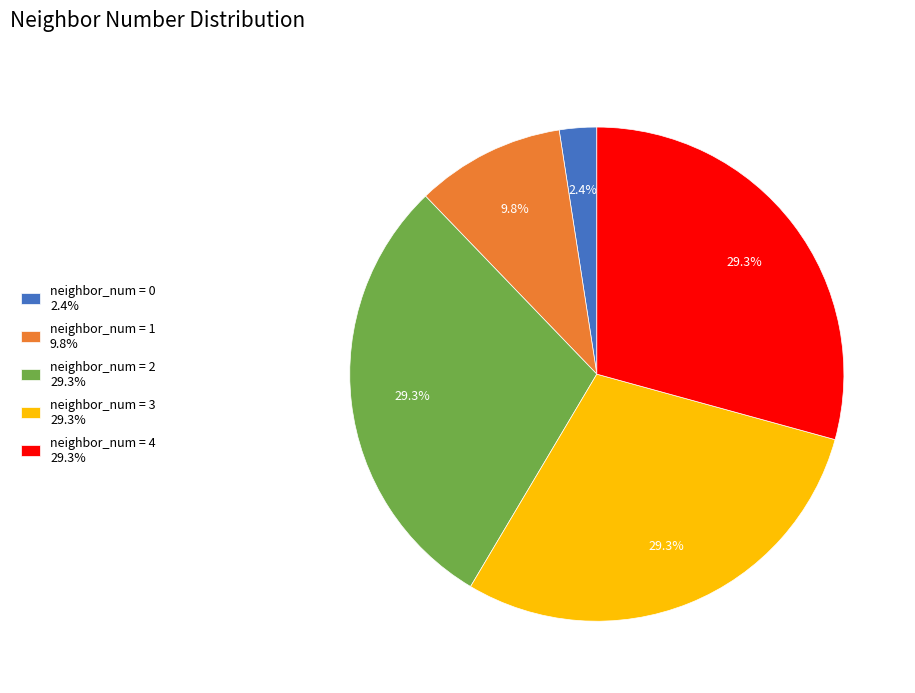

Between neighbor_num = 1 9.8% and neighbor_num = 4 29.3%, which is larger?

neighbor_num = 4 29.3%